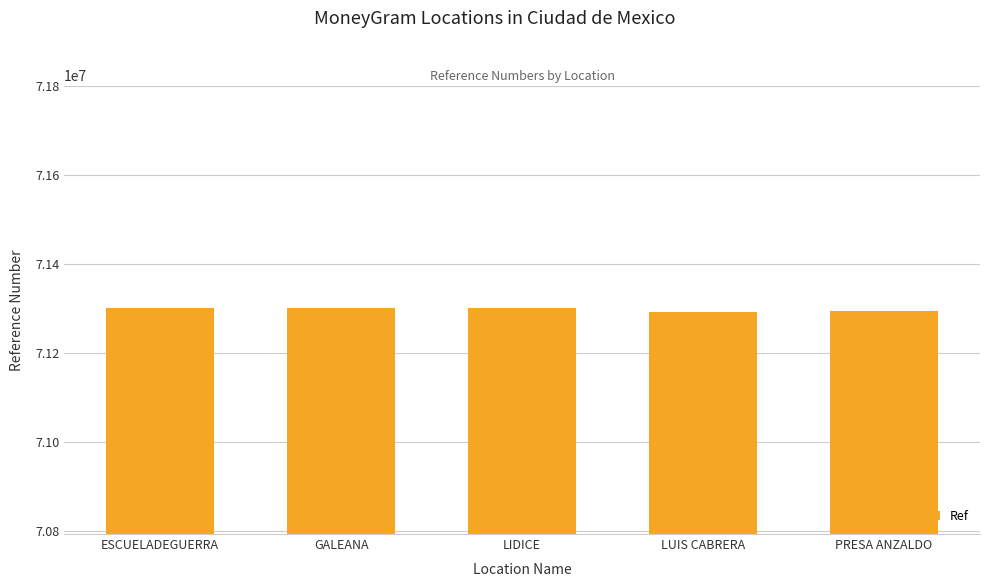

Approximately how many times larger is the value at PRESA ANZALDO compared to ESCUELADEGUERRA?

1.0